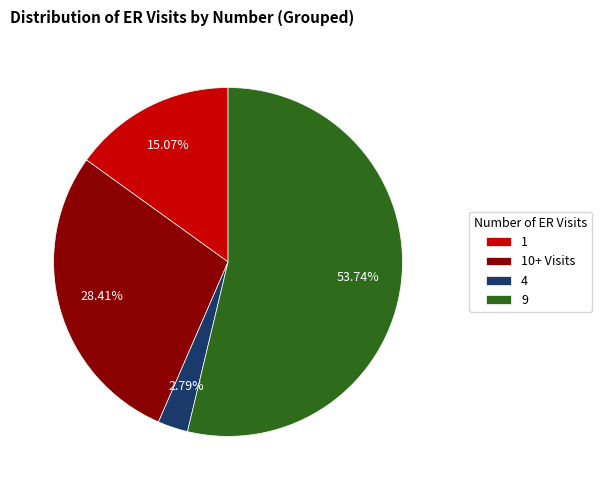

Do 10+ Visits and 9 together represent more than half of the pie?

Yes